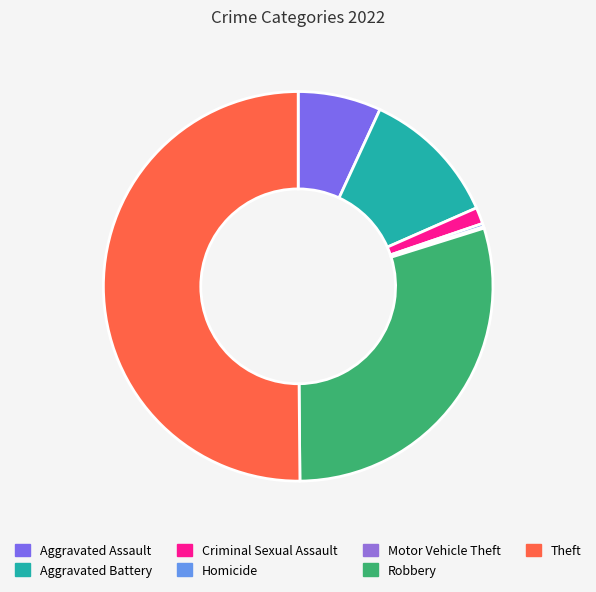

Which category accounts for the majority?

Theft